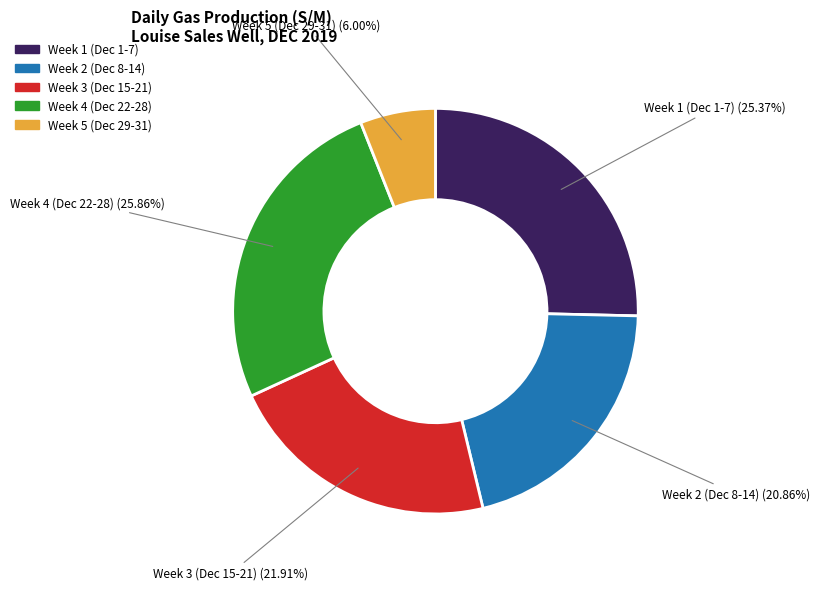

Is there a majority slice in this chart?

No